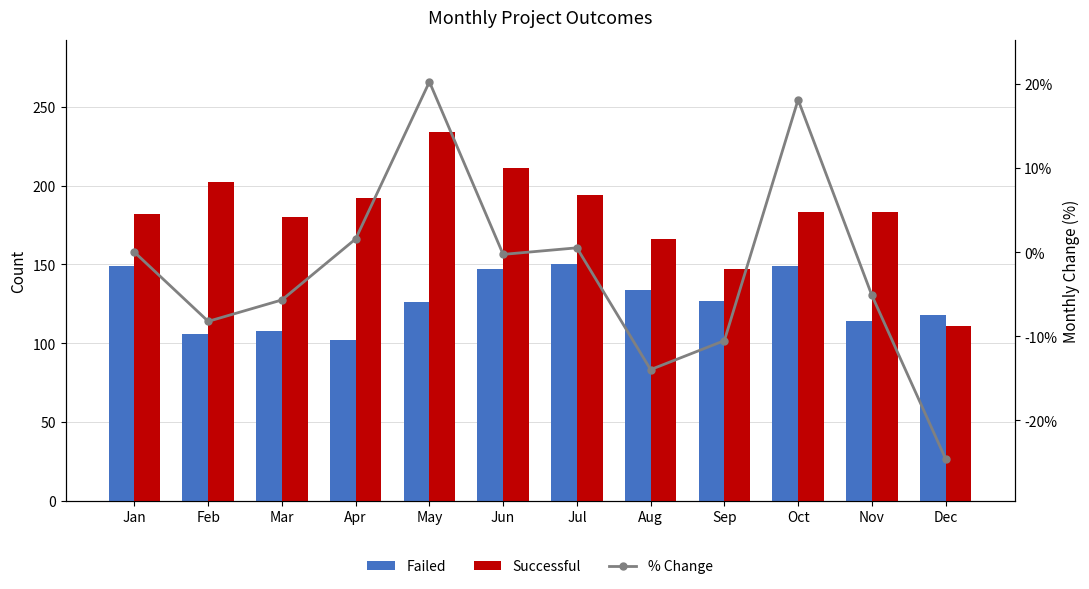

What are all the series names shown in the legend?

Failed, Successful, % Change